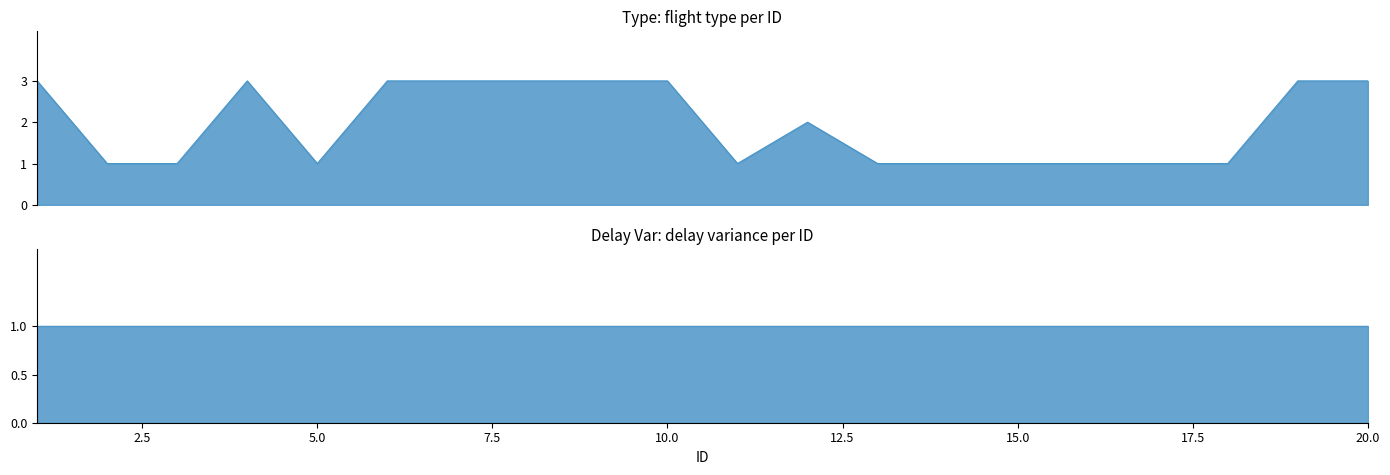

The value at 11 is 1. True or false?

True